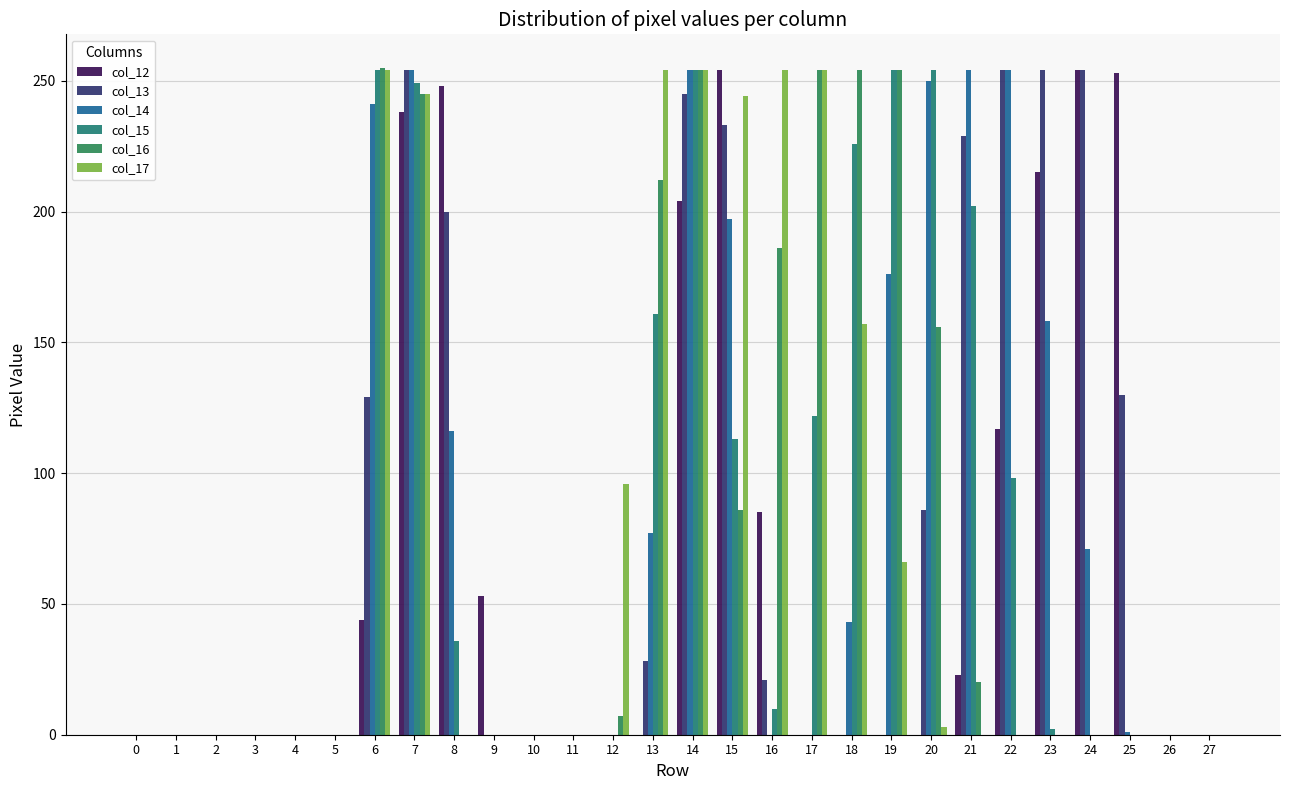

How many groups of bars are there?

28